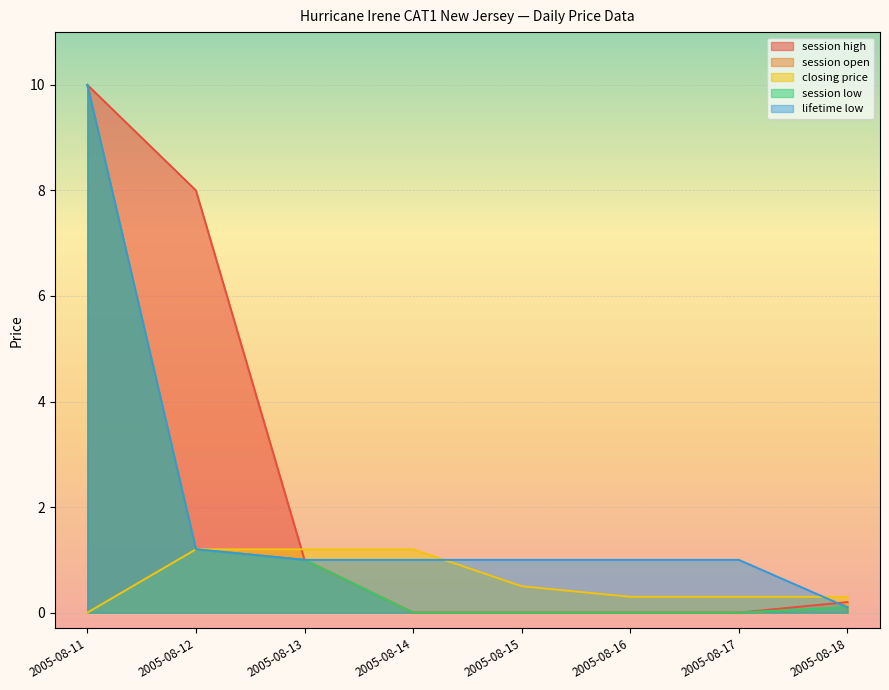

What is the total value across all series at 2005-08-14?

2.2